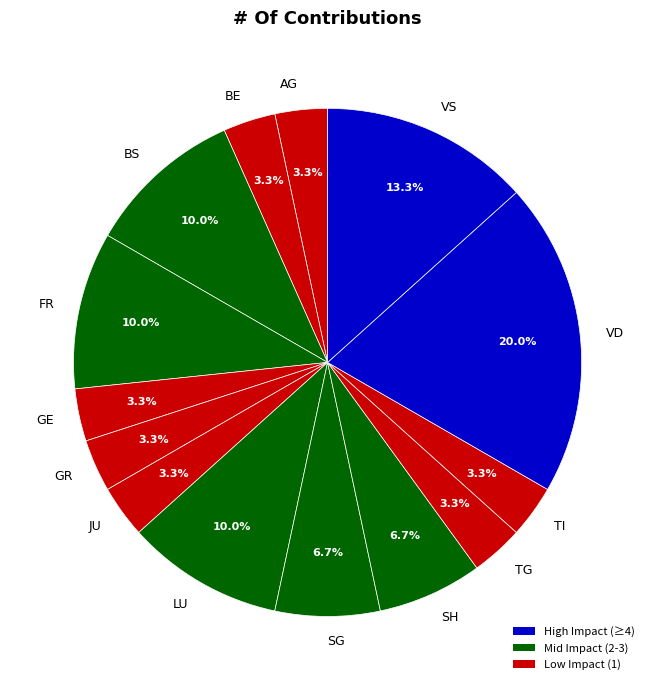

What is the ratio of the value at JU to the value at AG?

1.0